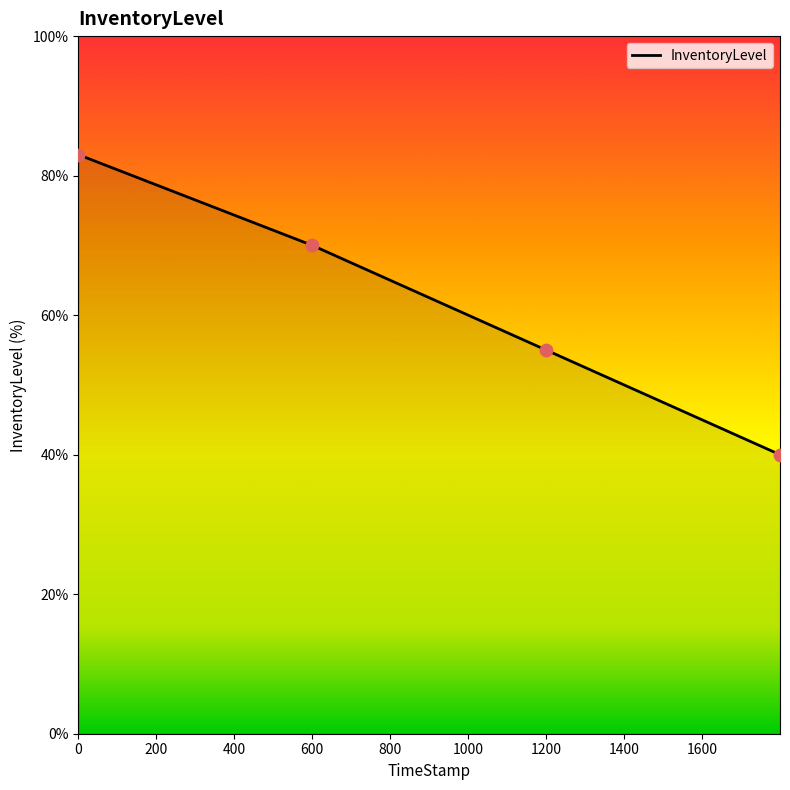

True or false: the data has more than 0 interior local peaks.

False